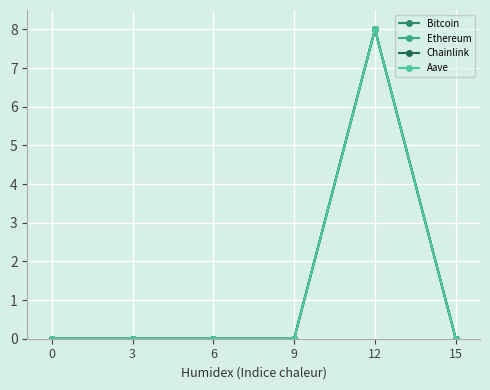

What is the maximum value shown in the chart?

8.0